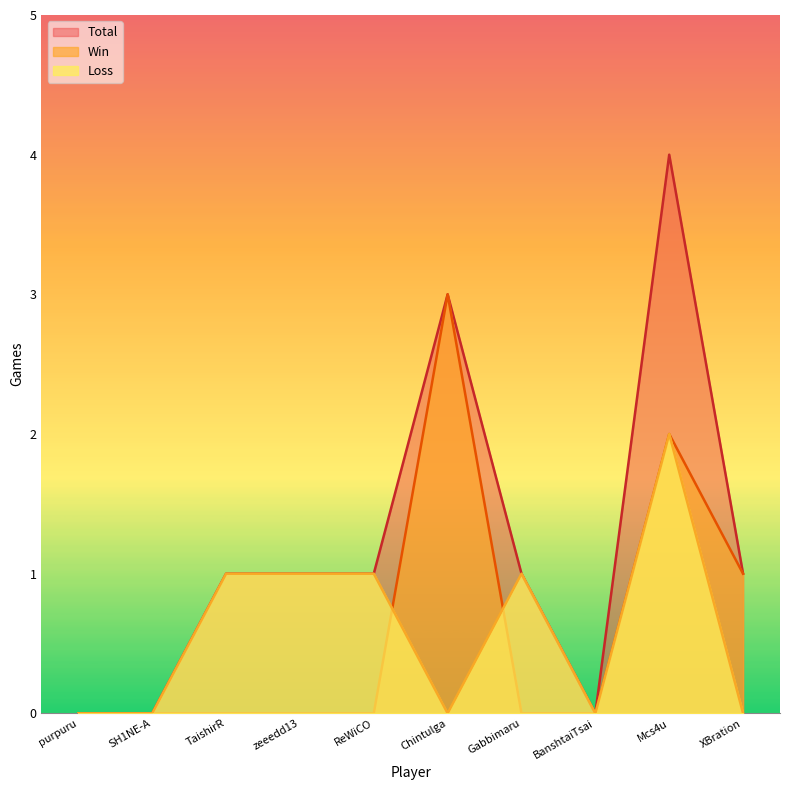

In Win, how many points are higher than both neighbors (excluding endpoints)?

2